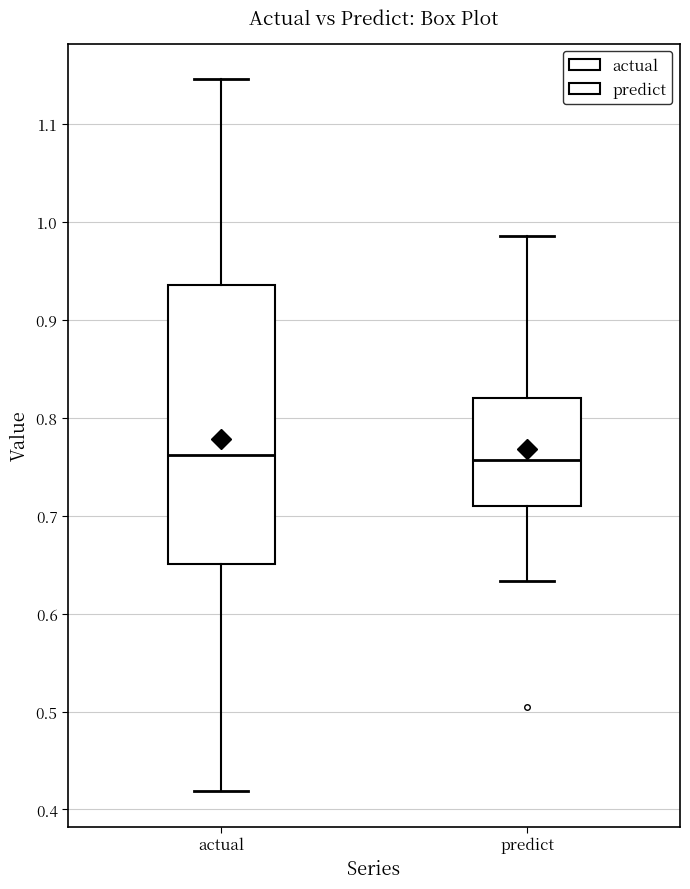

Reading left to right, read every box against the y-axis: the position of its median line, the range the box covers, and the ends of its whiskers. The values are not printed on the chart, so give them approximately, as read against the axis.

actual: median 0.76, box 0.65 to 0.94, whiskers 0.42 to 1.15
predict: median 0.76, box 0.71 to 0.82, whiskers 0.63 to 0.99